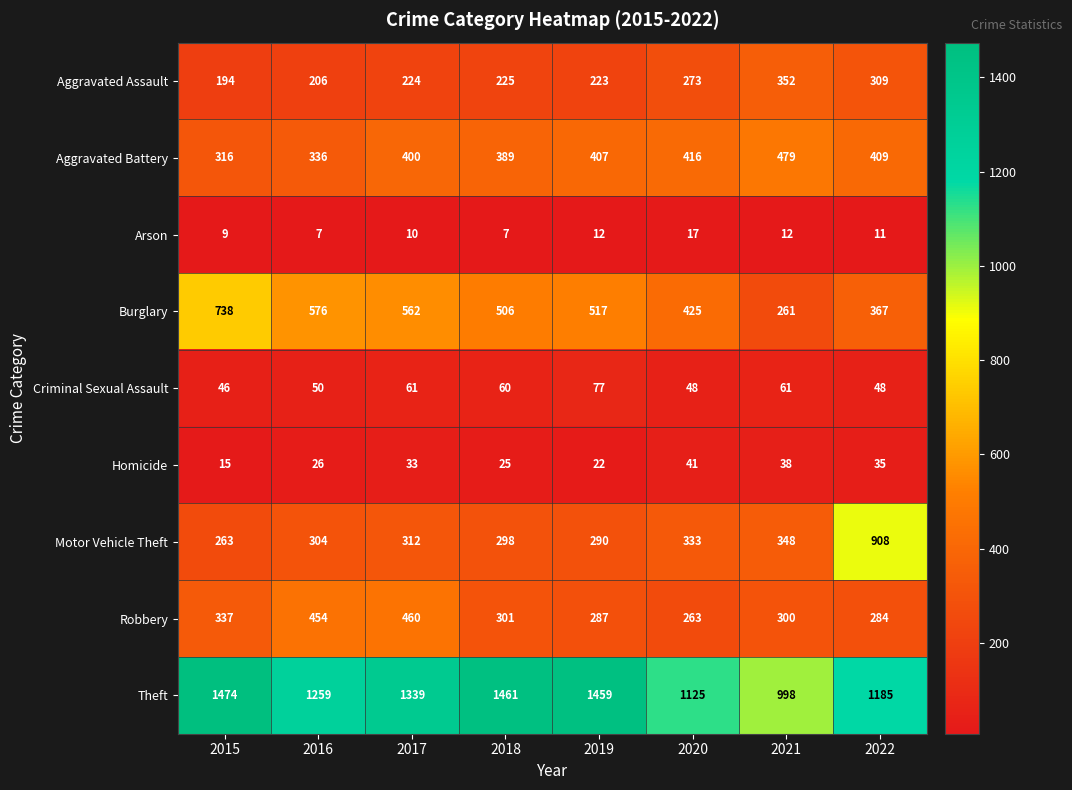

Where is Motor Vehicle Theft nearest to the value 585?

2021